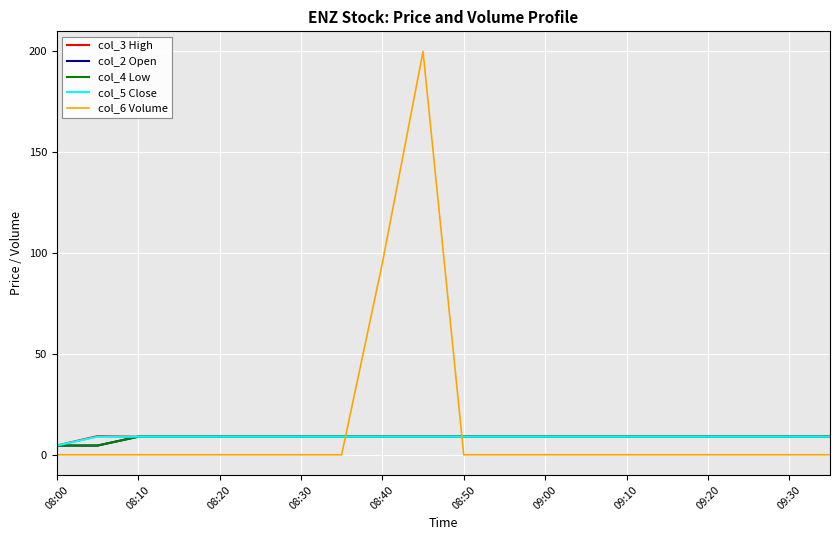

Does the chart display data point markers on the line(s)?

No